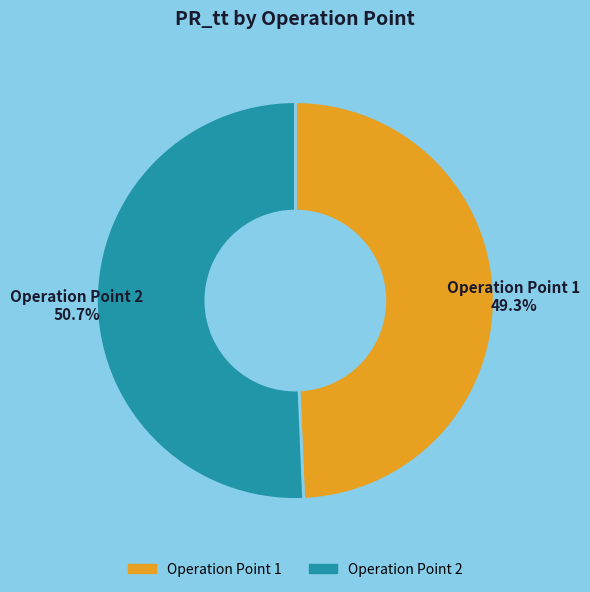

Between Operation Point 1 and Operation Point 2, which is larger?

Operation Point 2